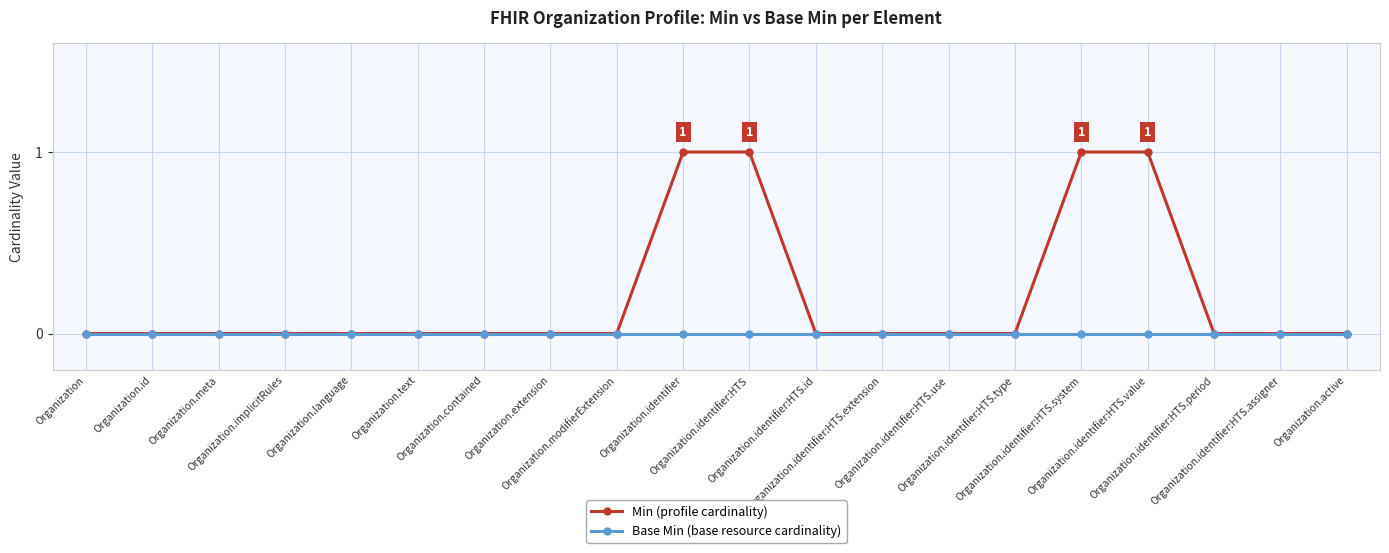

Count the number of data series in this chart.

2